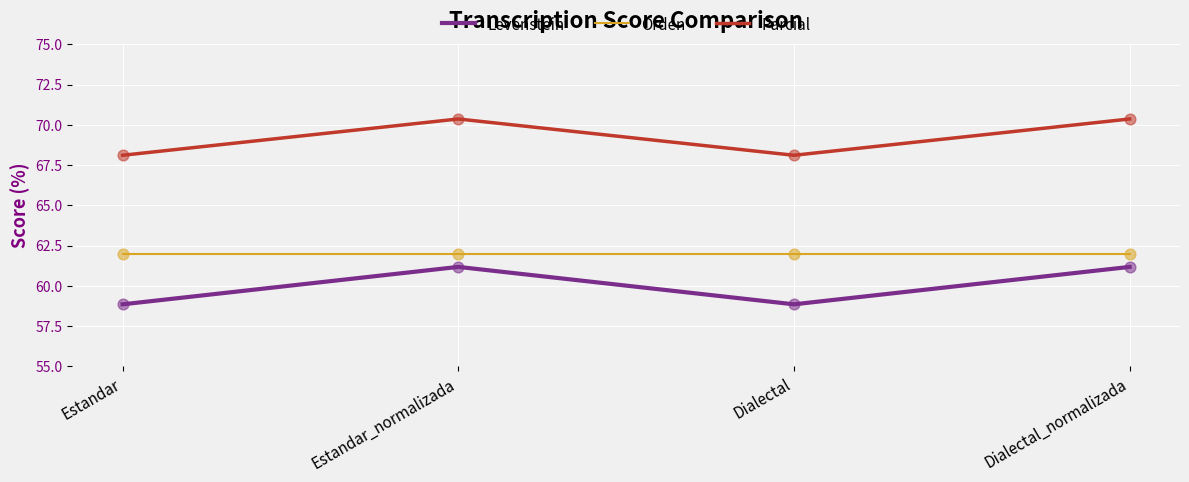

Which series has the largest range (max minus min)?

Levenstein